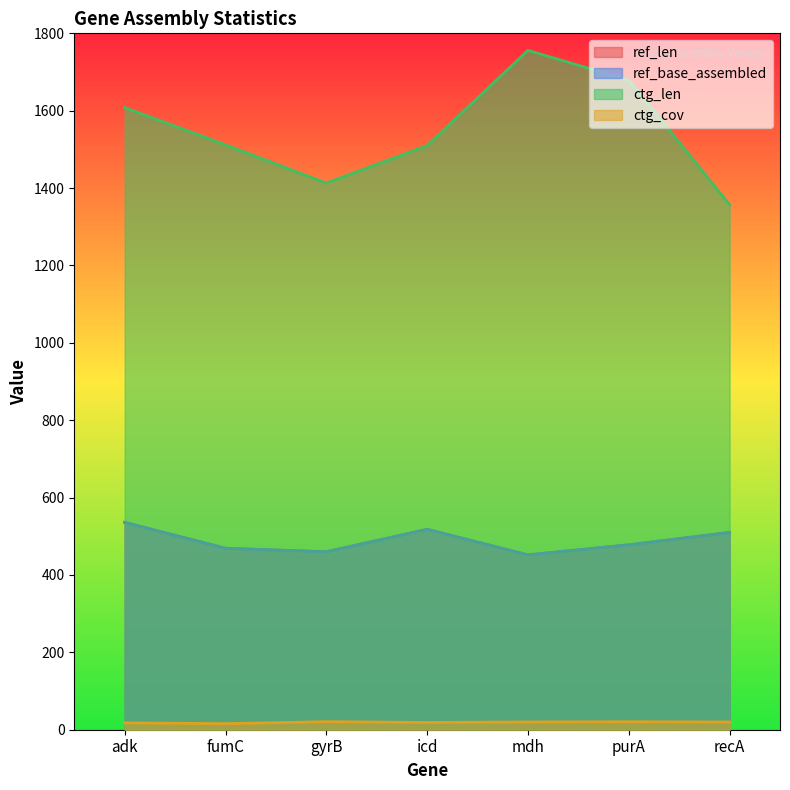

What is the difference between the second highest and second lowest values in the ctg_cov series?

2.8